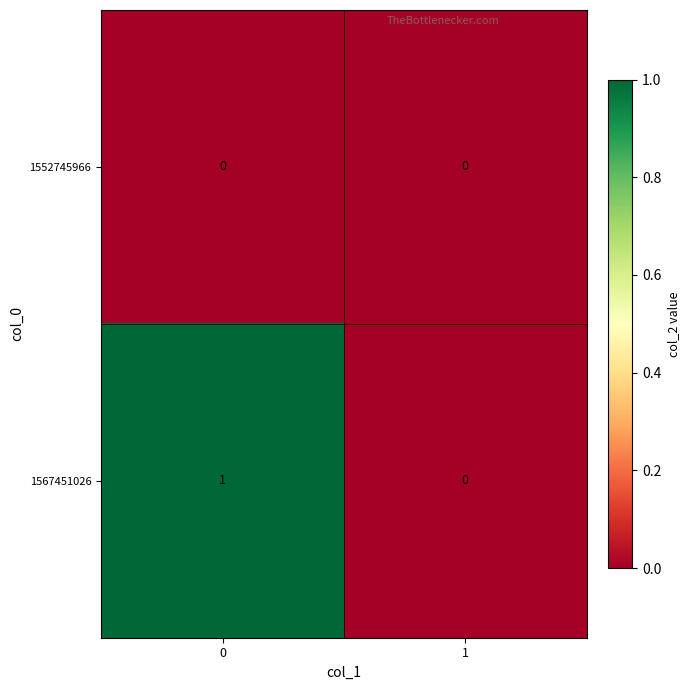

Between 0 and 1, which series saw the biggest shift?

1567451026